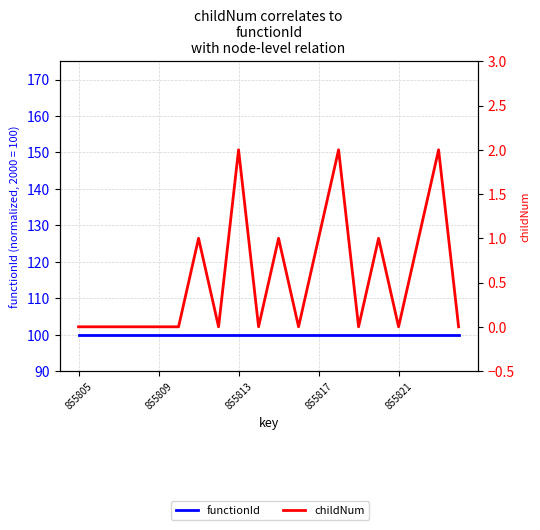

Does the chart have visible grid lines?

Yes